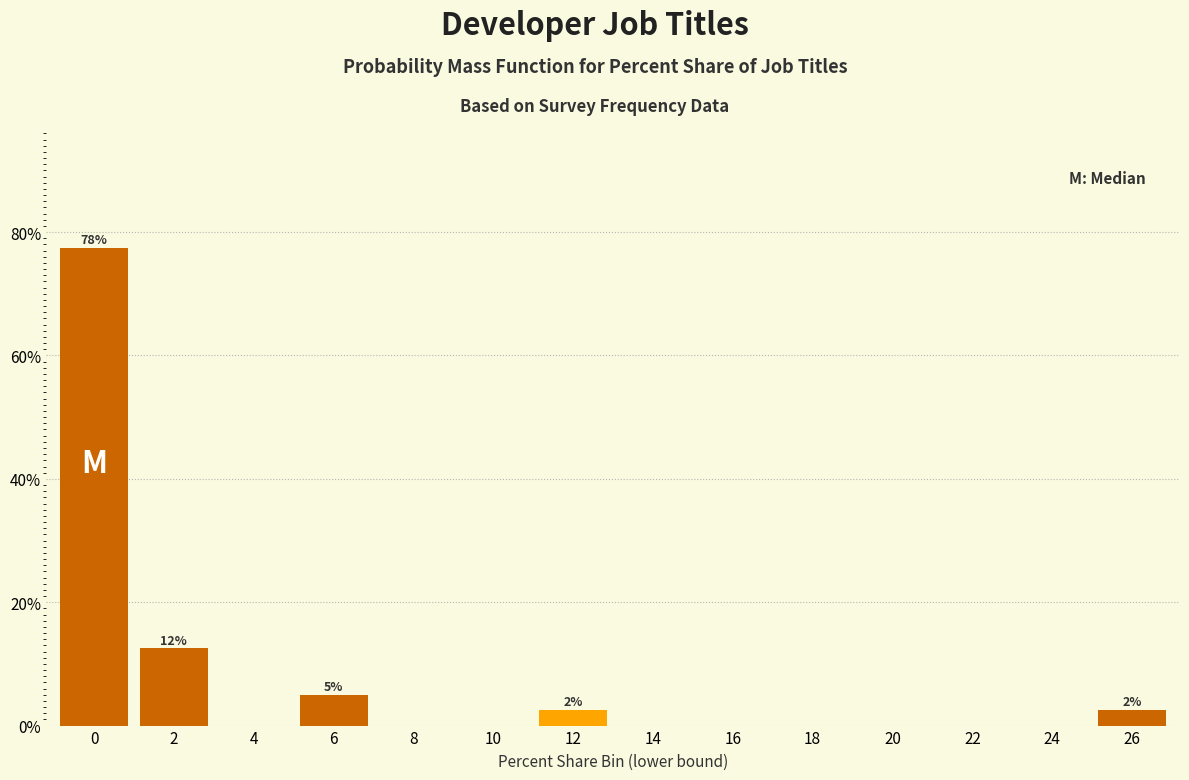

Reading left to right, list all the values displayed in this chart.

0=77.5	2=12.5	4=0.0	6=5.0	8=0.0	10=0.0	12=2.5	14=0.0	16=0.0	18=0.0	20=0.0	22=0.0	24=0.0	26=2.5